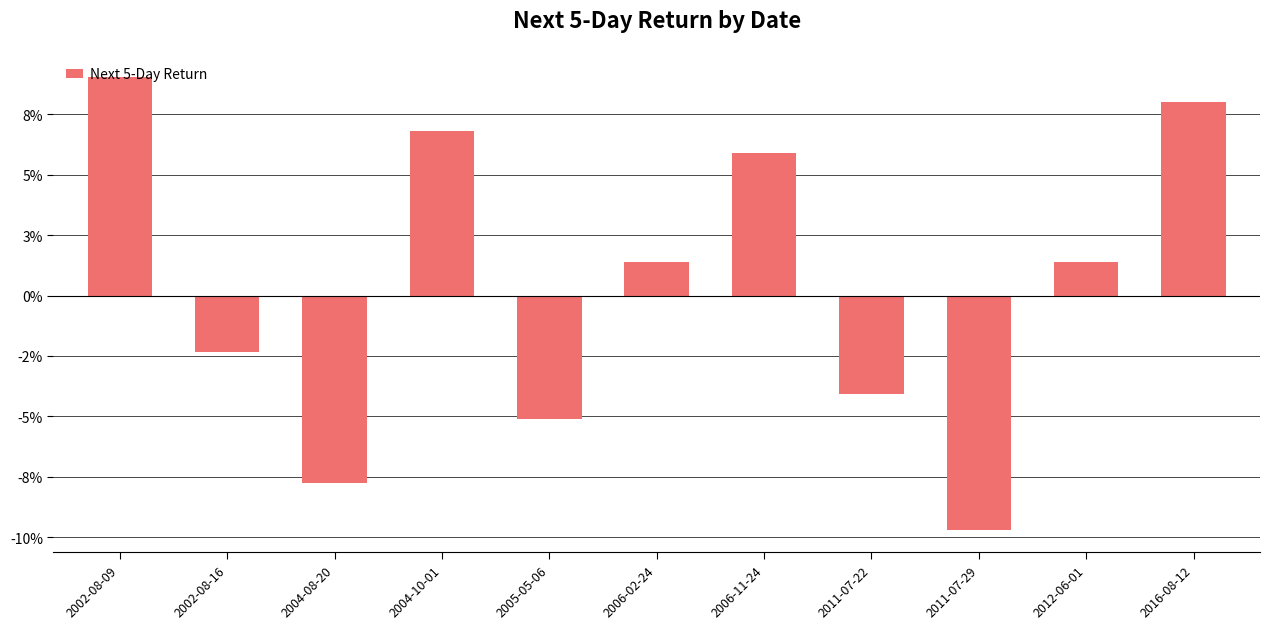

Reading left to right, what are all the values shown in this chart?

2002-08-09=0.1	2002-08-16=-0.0	2004-08-20=-0.1	2004-10-01=0.1	2005-05-06=-0.1	2006-02-24=0.0	2006-11-24=0.1	2011-07-22=-0.0	2011-07-29=-0.1	2012-06-01=0.0	2016-08-12=0.1